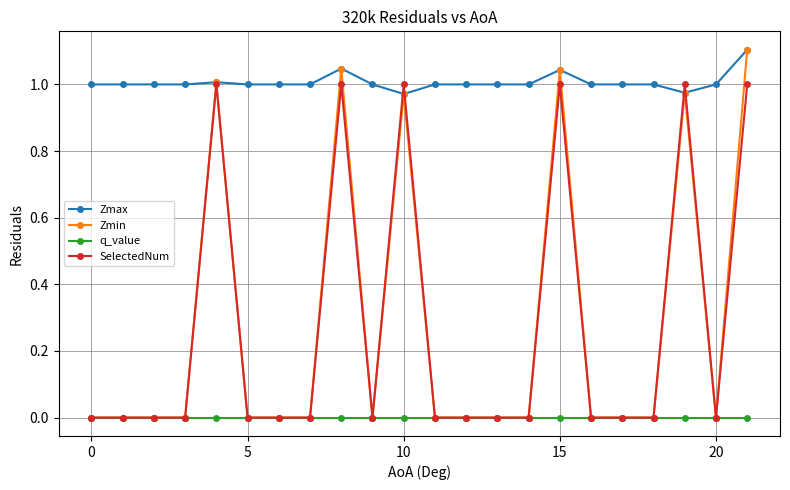

Does the chart display data point markers on the line(s)?

Yes